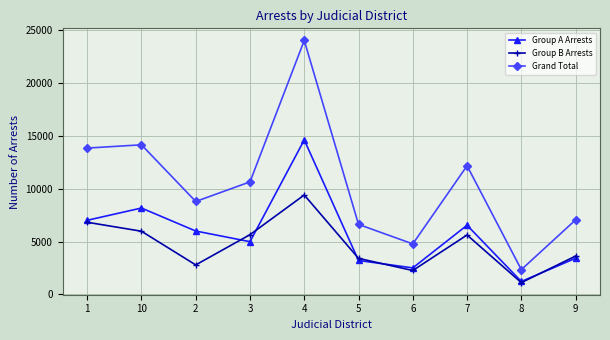

What is the minimum value shown in the chart?

1120